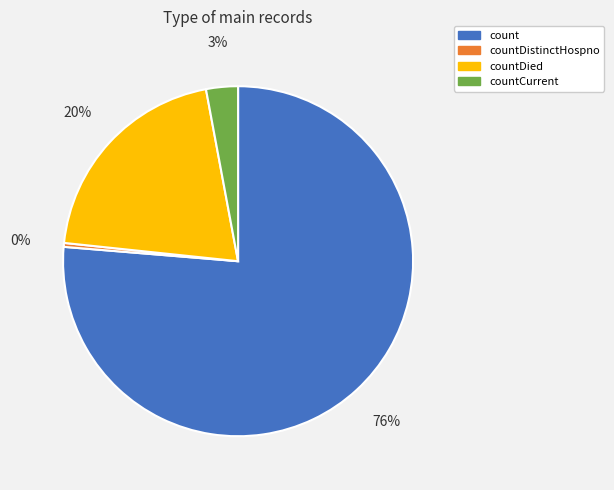

What percentage is the countCurrent slice, to the nearest percent?

3%